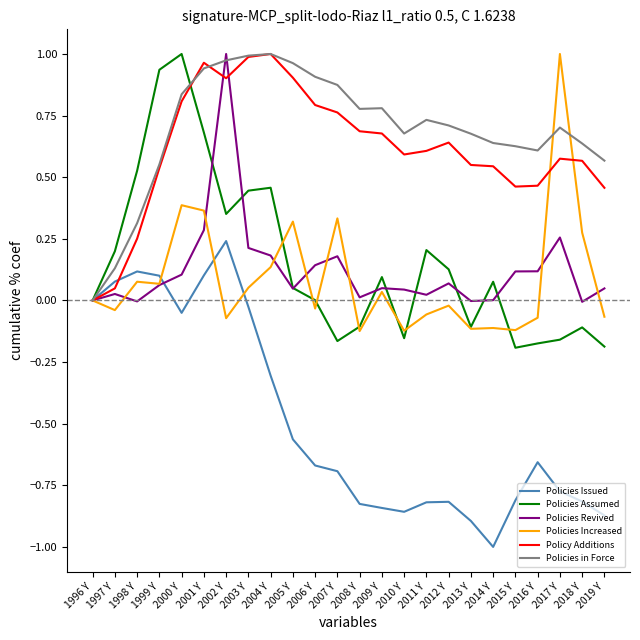

True or false: Policies Increased has a value of -0.1 at 2010 Y.

True